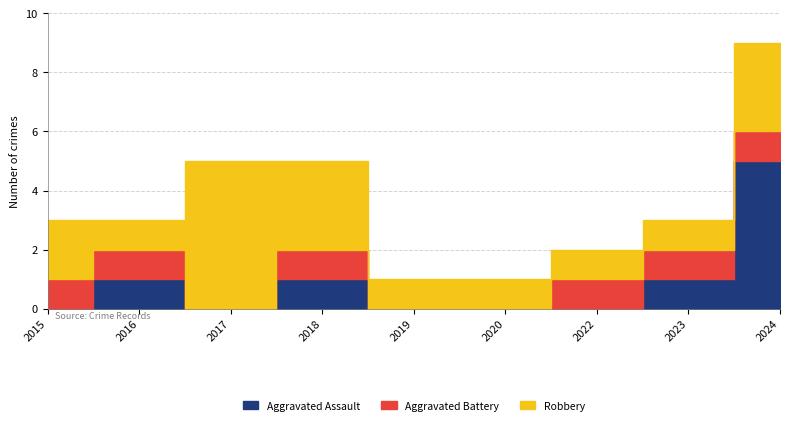

At which category is the sum across all series the highest?

2024